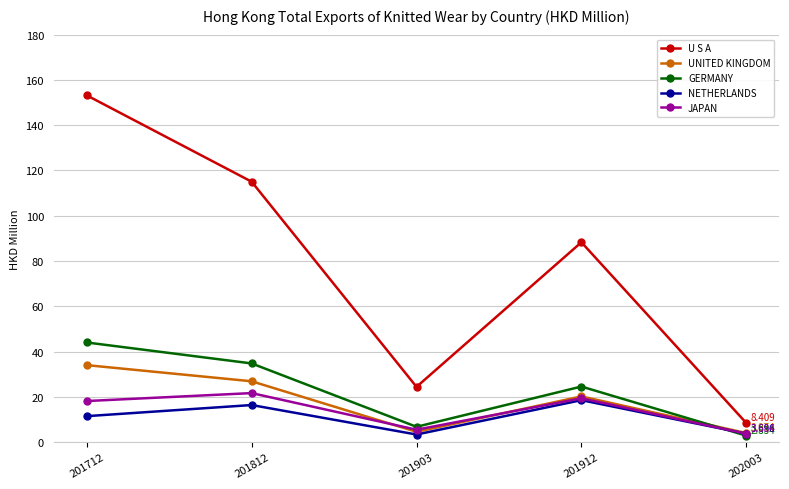

At which category does the chart reach its peak across all series?

201712